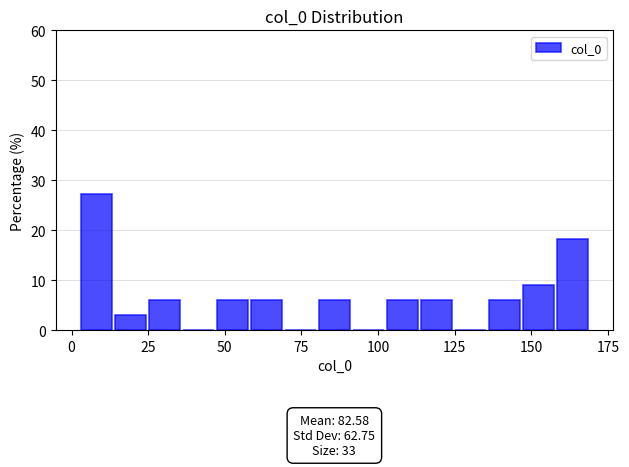

Read against the x-axis, roughly where is the centre of the tallest bar?

10